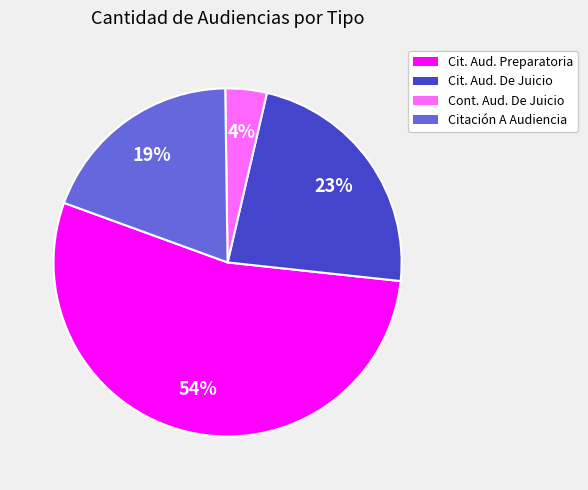

Is there any slice that represents more than half of the pie?

Yes